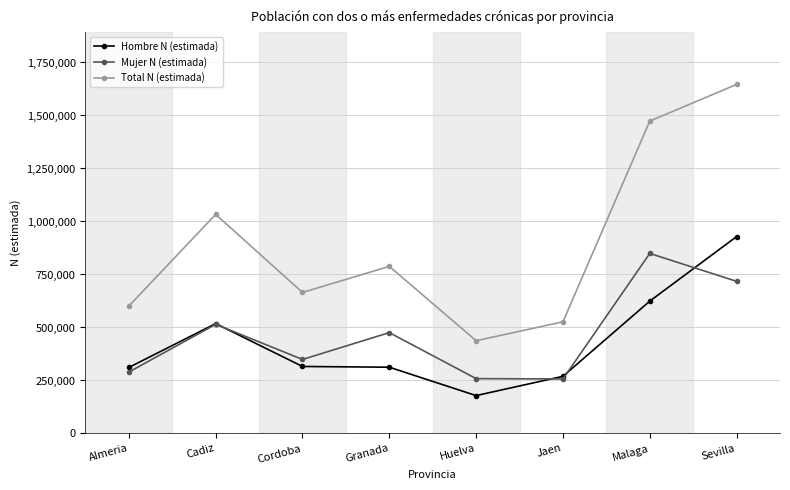

Is it true that Mujer N (estimada) equals 849265 at Malaga?

True